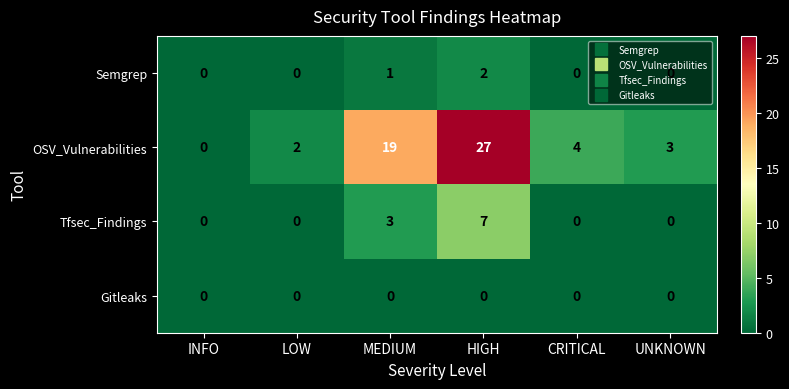

What is the difference between the maximum and minimum values in the Tfsec_Findings series?

7